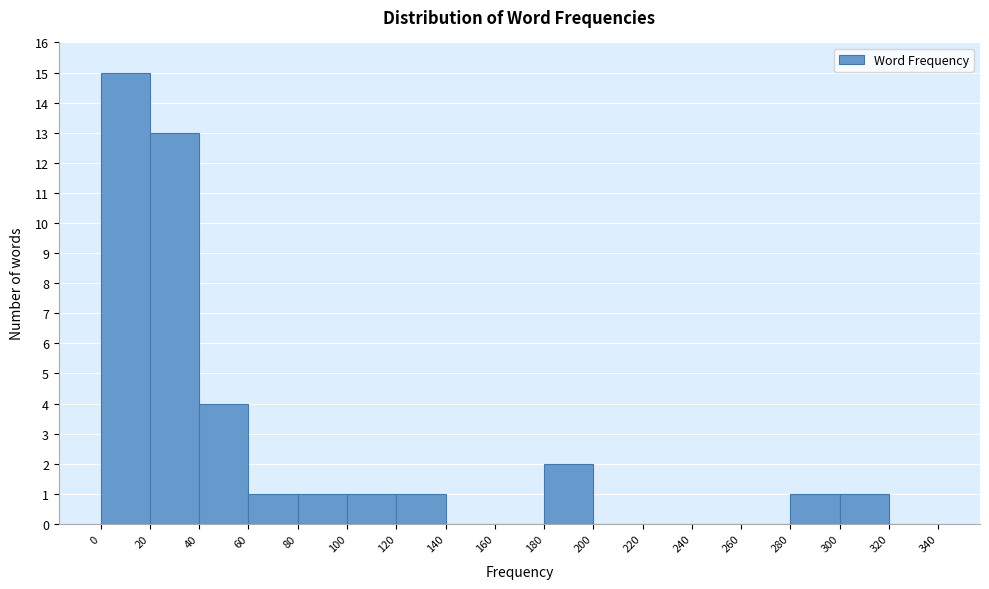

Reading left to right, list every bar in this chart as the range it spans on the x-axis followed by its height. The values are not printed on the chart, so give them approximately, as read against the axis.

0 to 20: 15
20 to 40: 13
40 to 60: 4
60 to 80: 1
80 to 100: 1
100 to 120: 1
120 to 140: 1
140 to 160: 0
160 to 180: 0
180 to 200: 2
200 to 220: 0
220 to 240: 0
240 to 260: 0
260 to 280: 0
280 to 300: 1
300 to 320: 1
320 to 340: 0